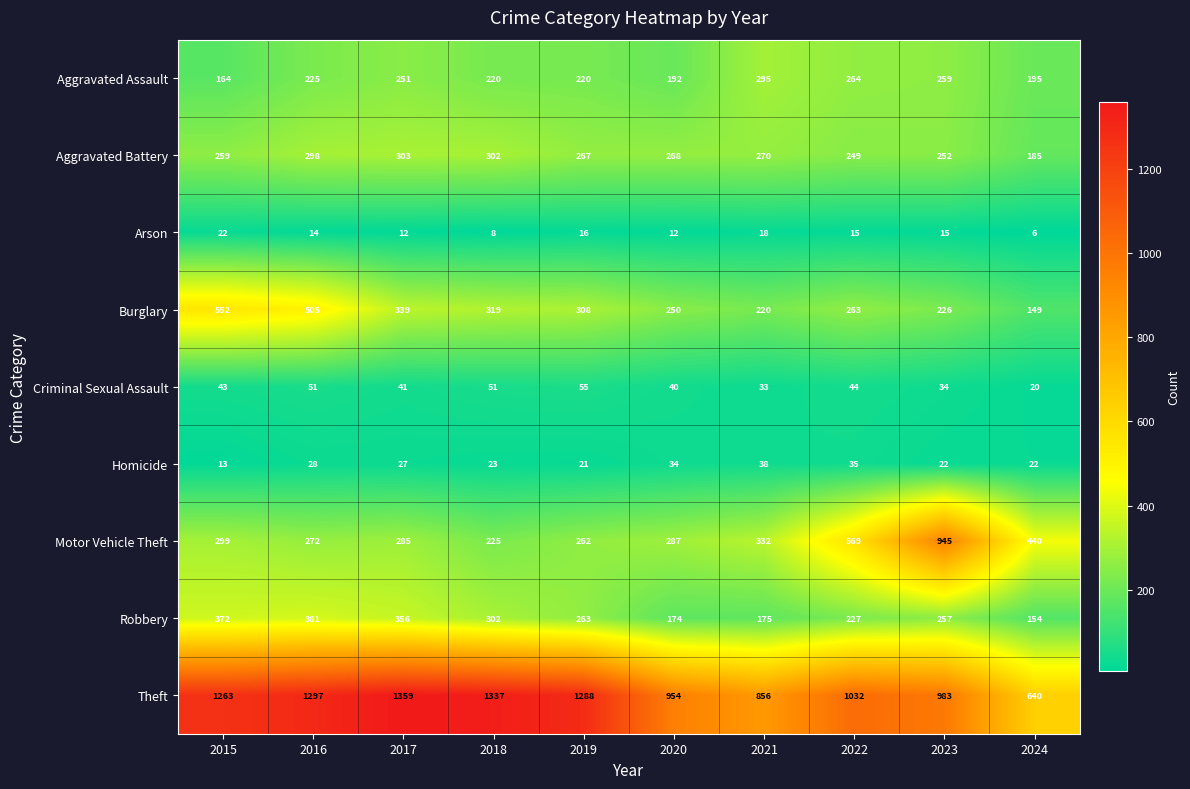

Rank the series by their maximum value, from highest to lowest.

Theft, Motor Vehicle Theft, Burglary, Robbery, Aggravated Battery, Aggravated Assault, Criminal Sexual Assault, Homicide, Arson